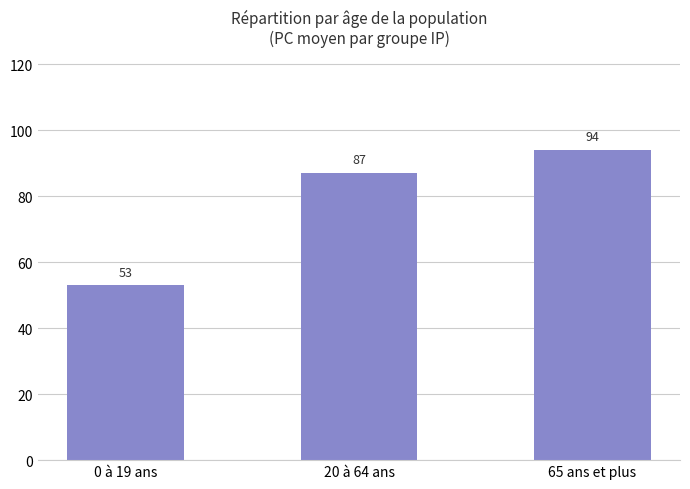

How many bars are there in total?

3